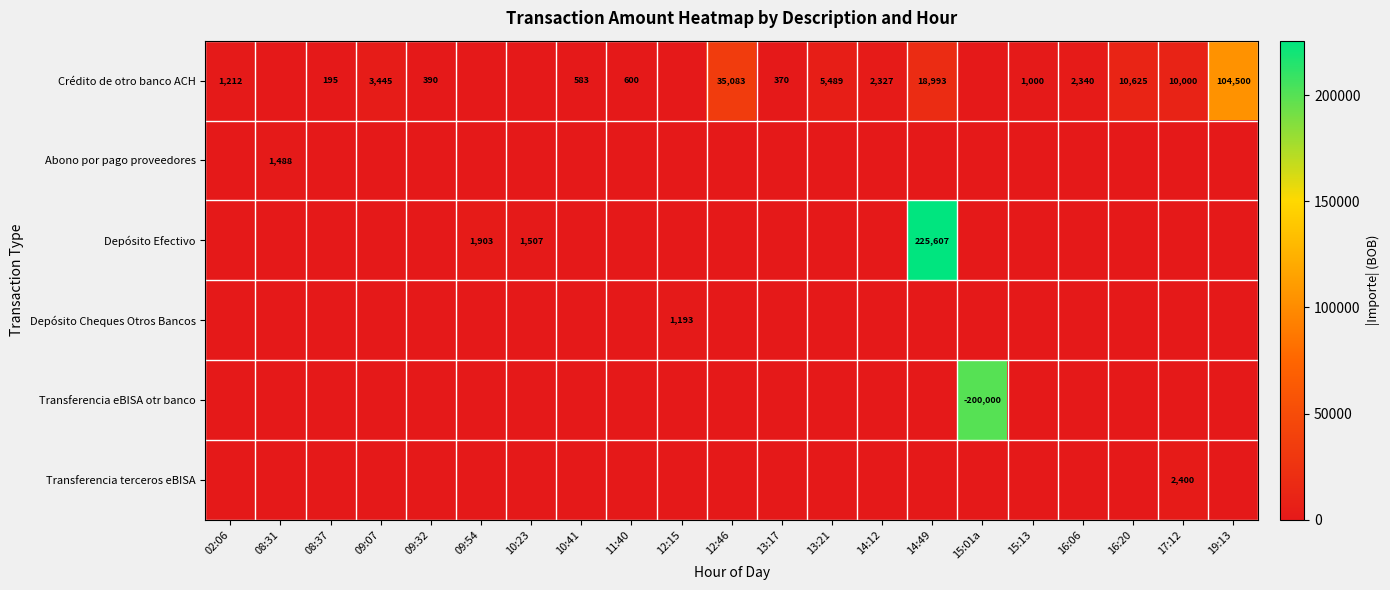

True or false: Crédito de otro banco ACH has a value of 583 at 10:41.

True